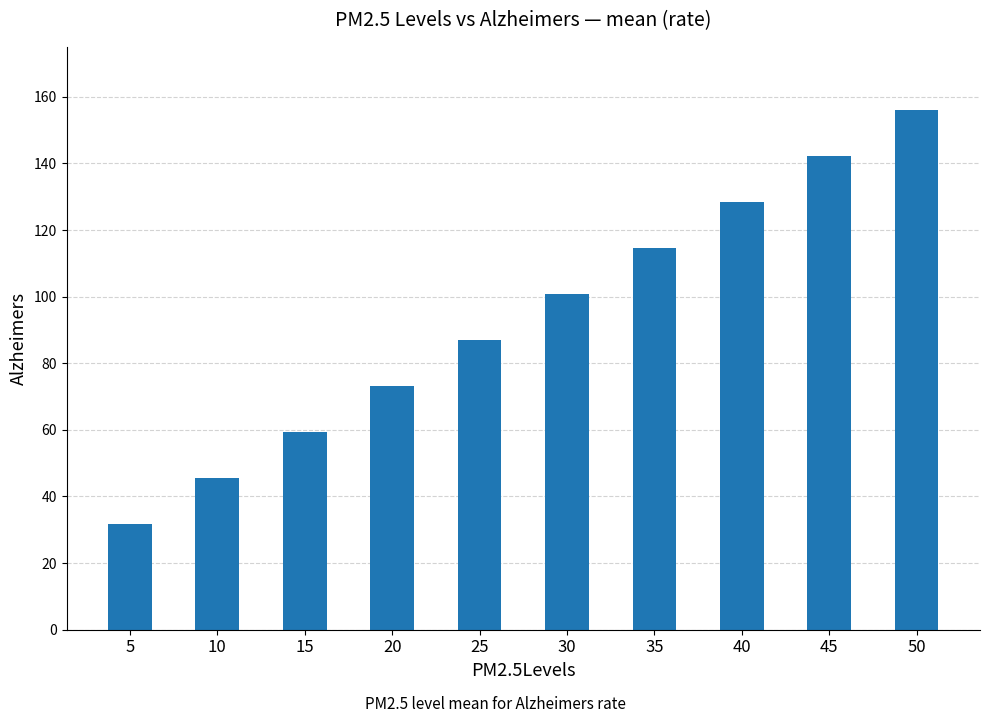

What is the value of the 3rd bar from the left?

59.3